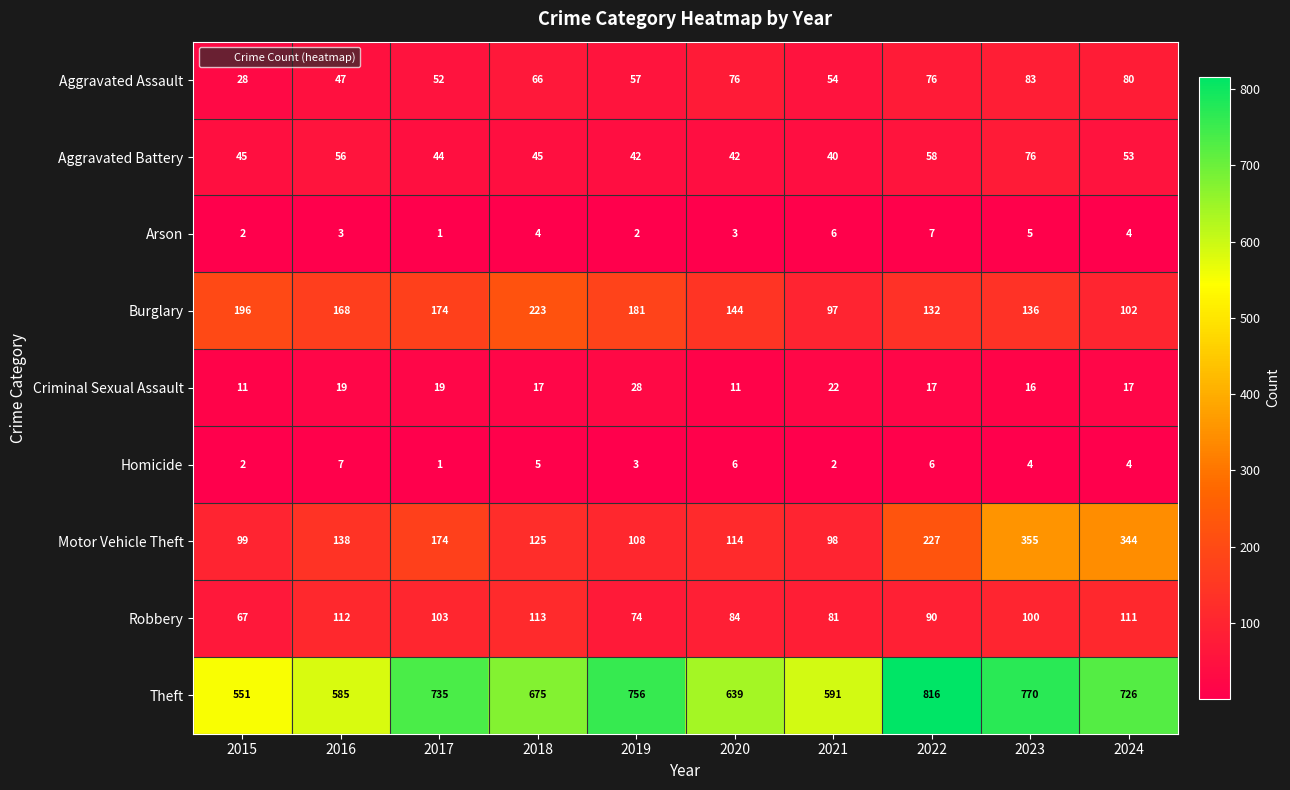

At which category does the chart reach its minimum across all series?

2017